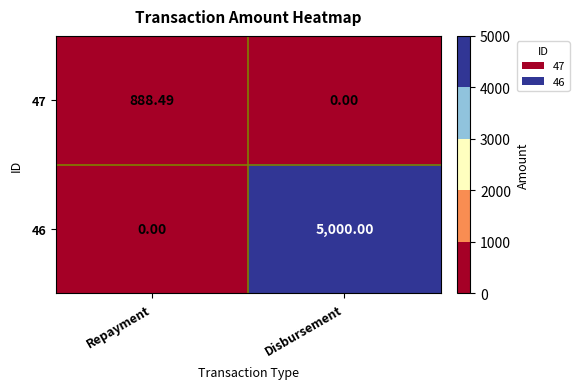

Is the value of 46 at Disbursement greater than the value of 47 at Disbursement?

Yes